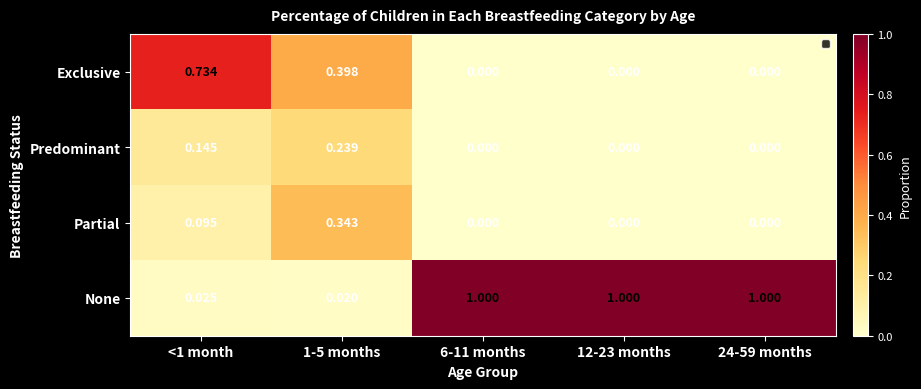

Rank the series at 1-5 months from highest to lowest value.

Exclusive, Partial, Predominant, None